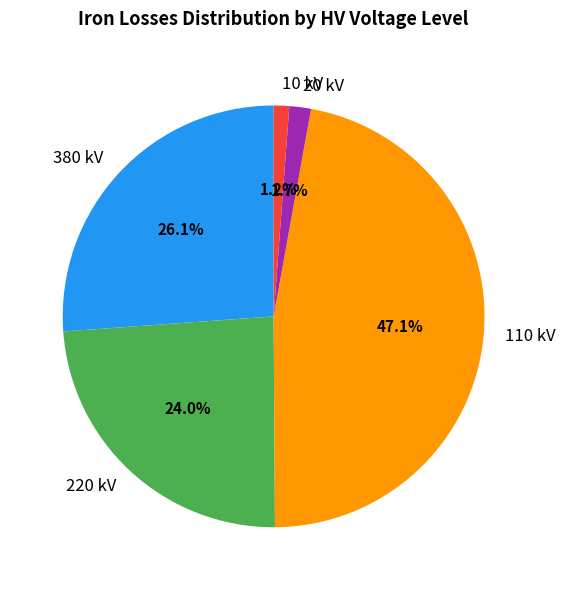

Approximately how many times larger is the value at 110 kV compared to 380 kV?

1.8